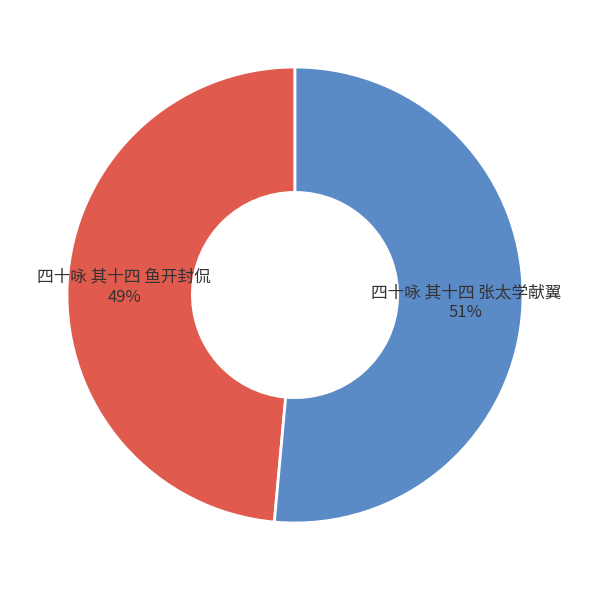

To the nearest percent, what is the combined percentage of 四十咏 其十四 张太学献翼 and 四十咏 其十四 鱼开封侃?

100%